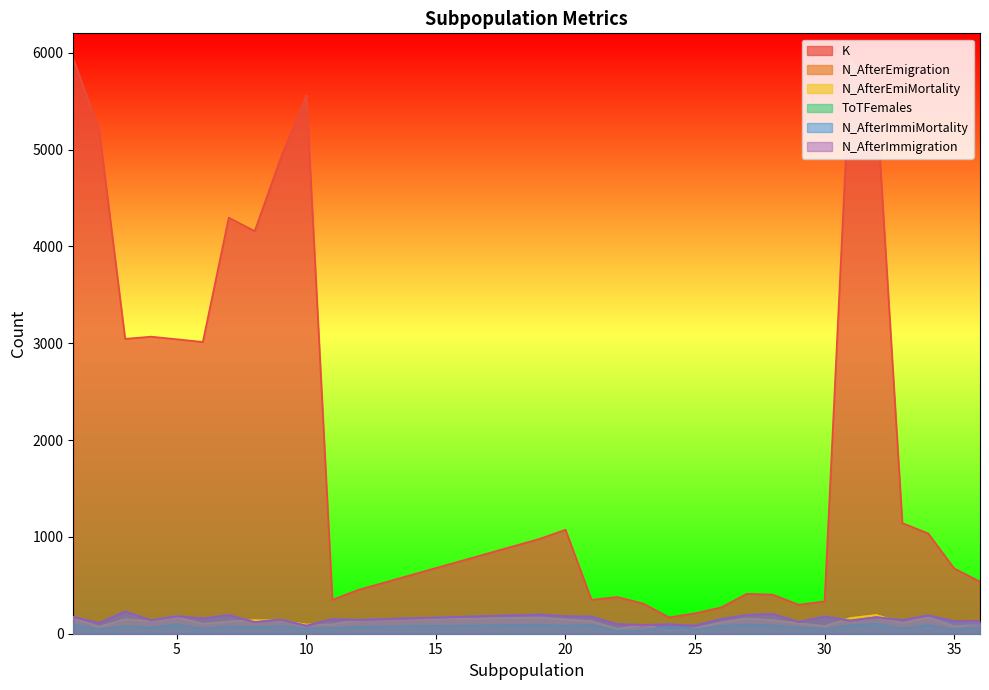

How many values in the N_AfterEmigration series are below 129?

14